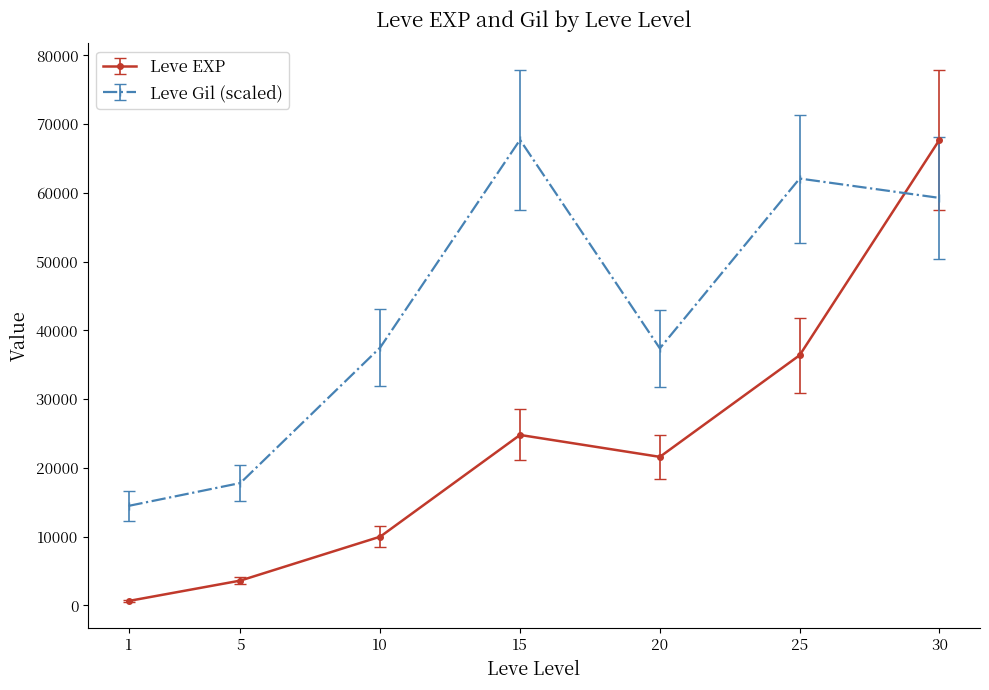

Is the value of Leve EXP at 5 greater than the value of Leve Gil (scaled) at 10?

No